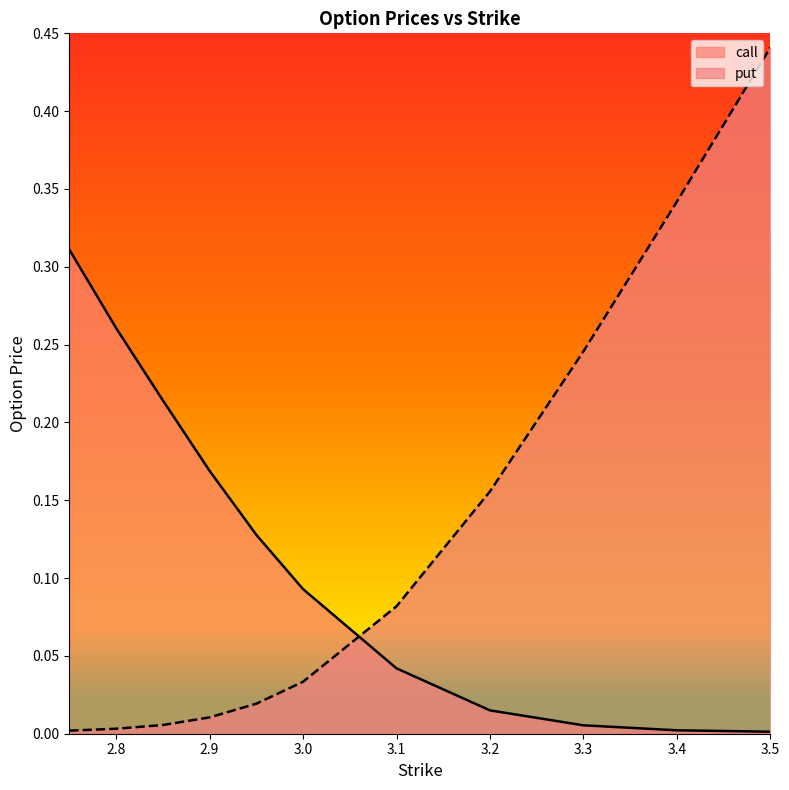

At 2.95, list the series in order from smallest to largest.

put, call